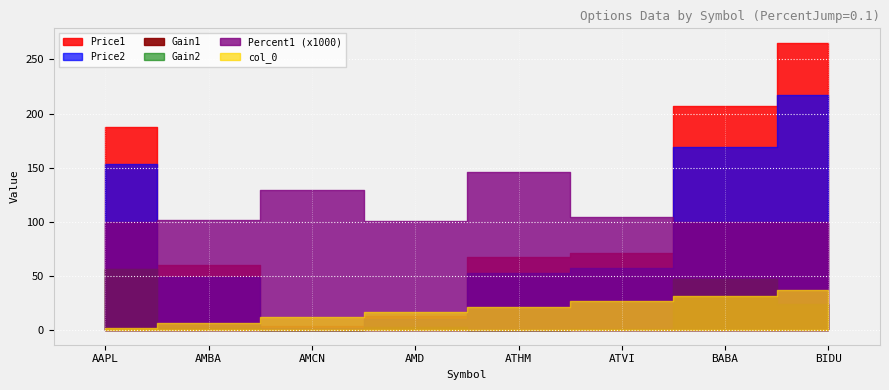

At which label is Price2 closest to 109?

AAPL